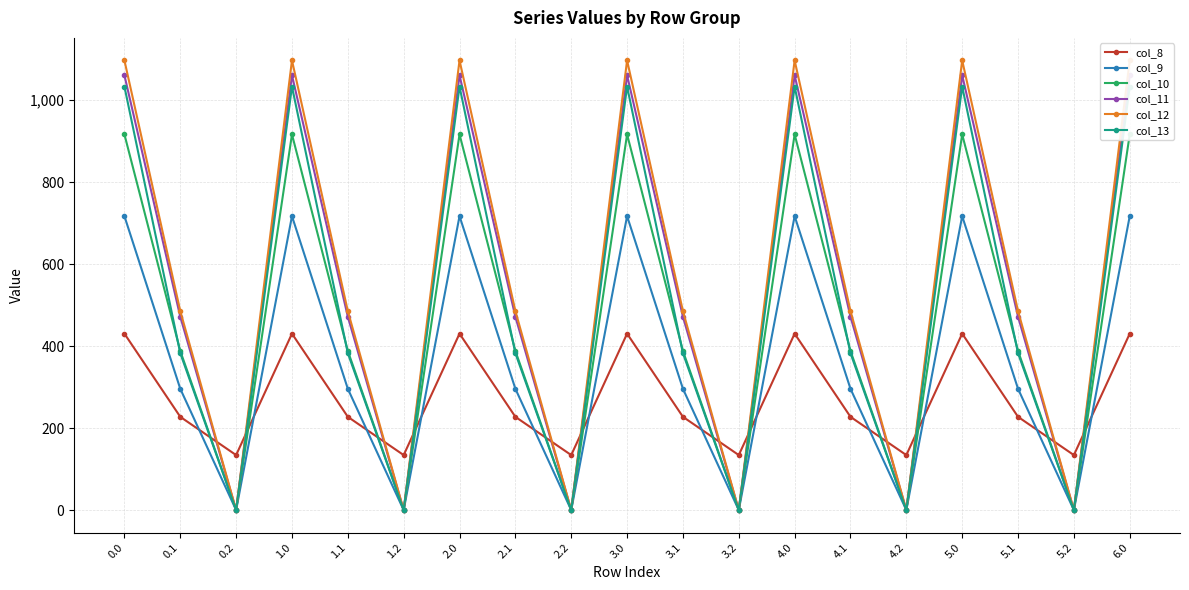

Is it true that col_13 equals 1032.9 at 3.0?

True